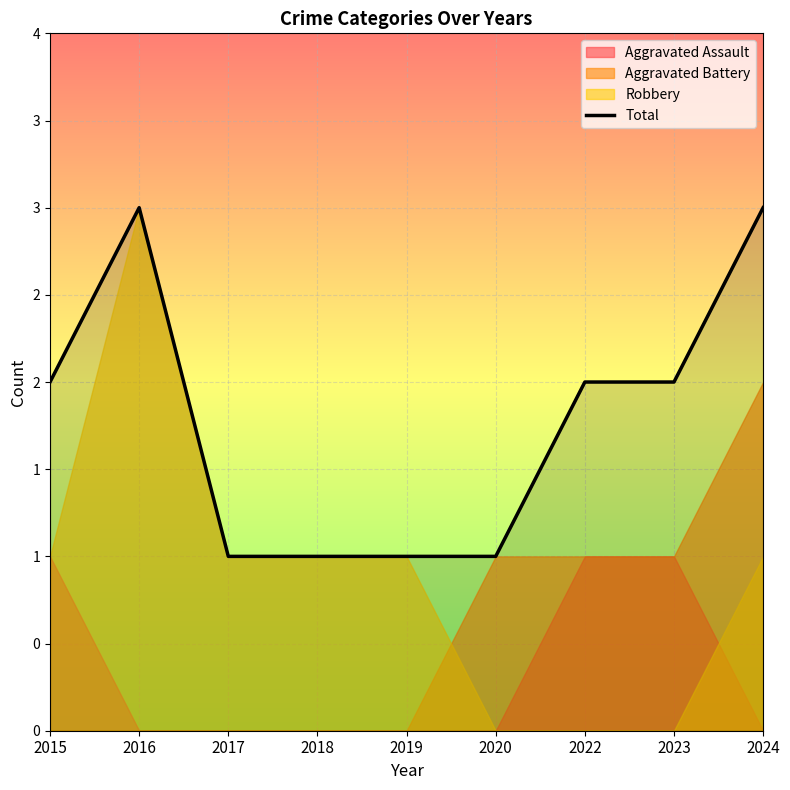

Count the number of categories in the chart.

9